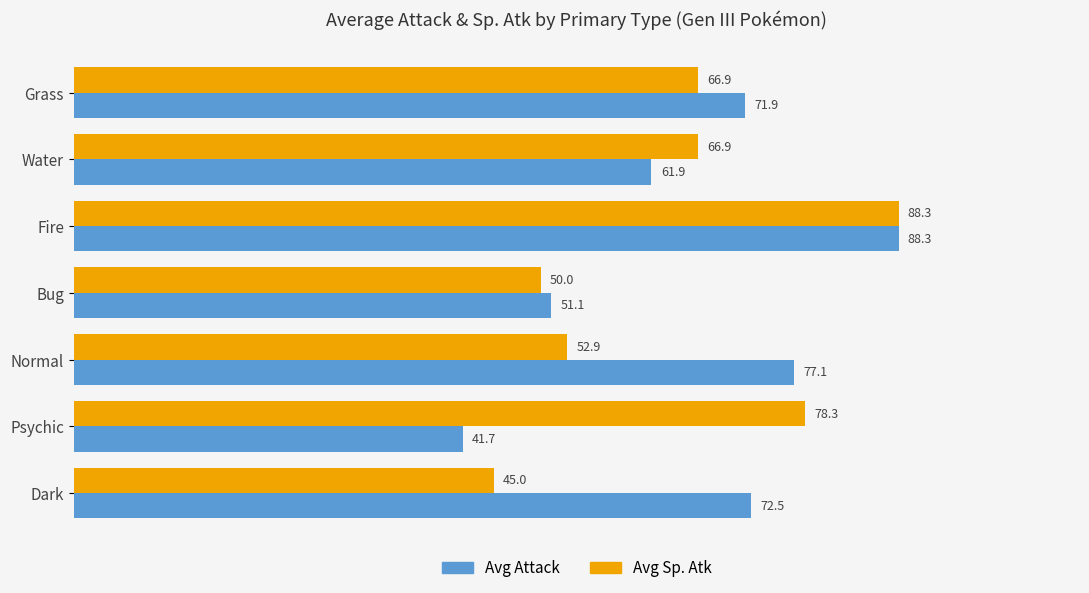

Rank the series at Grass from highest to lowest value.

Avg Attack, Avg Sp. Atk